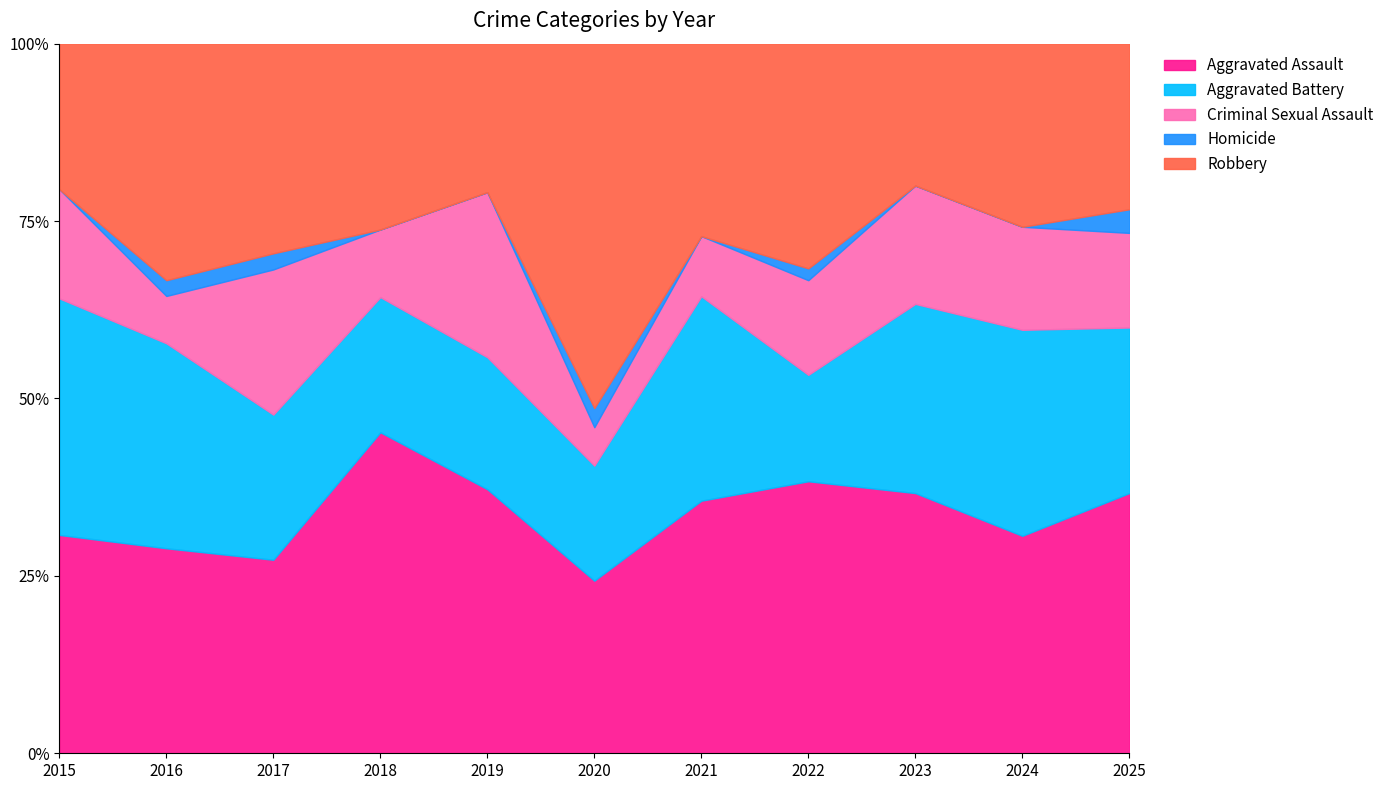

How many lines are shown in the chart?

5